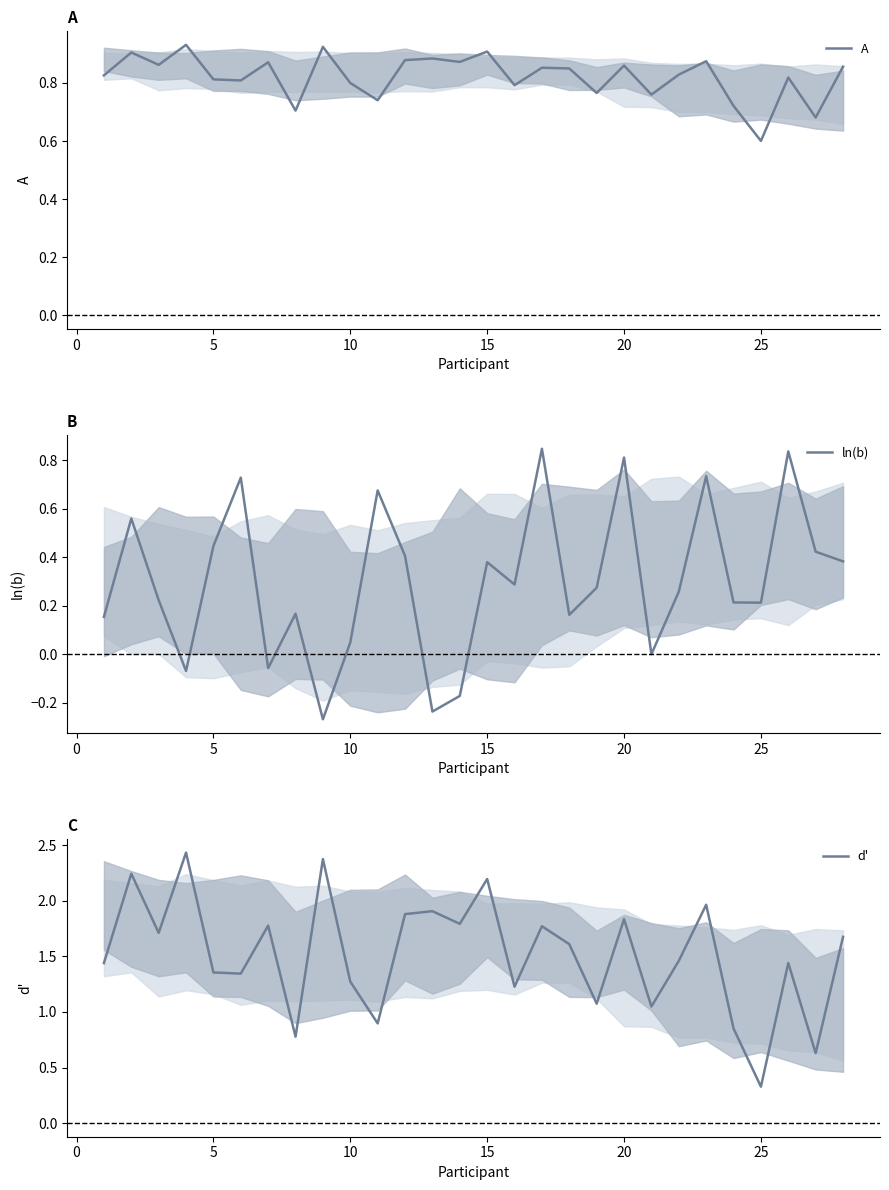

Reading left to right, what are all the values shown in this chart?

A: 0.8	0.9	0.9	0.9	0.8	0.8	0.9	0.7	0.9	0.8	0.7	0.9	0.9	0.9	0.9	0.8	0.9	0.9	0.8	0.9	0.8	0.8	0.9	0.7	0.6	0.8	0.7	0.9
ln(b): 0.2	0.6	0.2	-0.1	0.4	0.7	-0.1	0.2	-0.3	0.0	0.7	0.4	-0.2	-0.2	0.4	0.3	0.8	0.2	0.3	0.8	0.0	0.3	0.7	0.2	0.2	0.8	0.4	0.4
d': 1.4	2.2	1.7	2.4	1.4	1.3	1.8	0.8	2.4	1.3	0.9	1.9	1.9	1.8	2.2	1.2	1.8	1.6	1.1	1.8	1.0	1.5	2.0	0.9	0.3	1.4	0.6	1.7